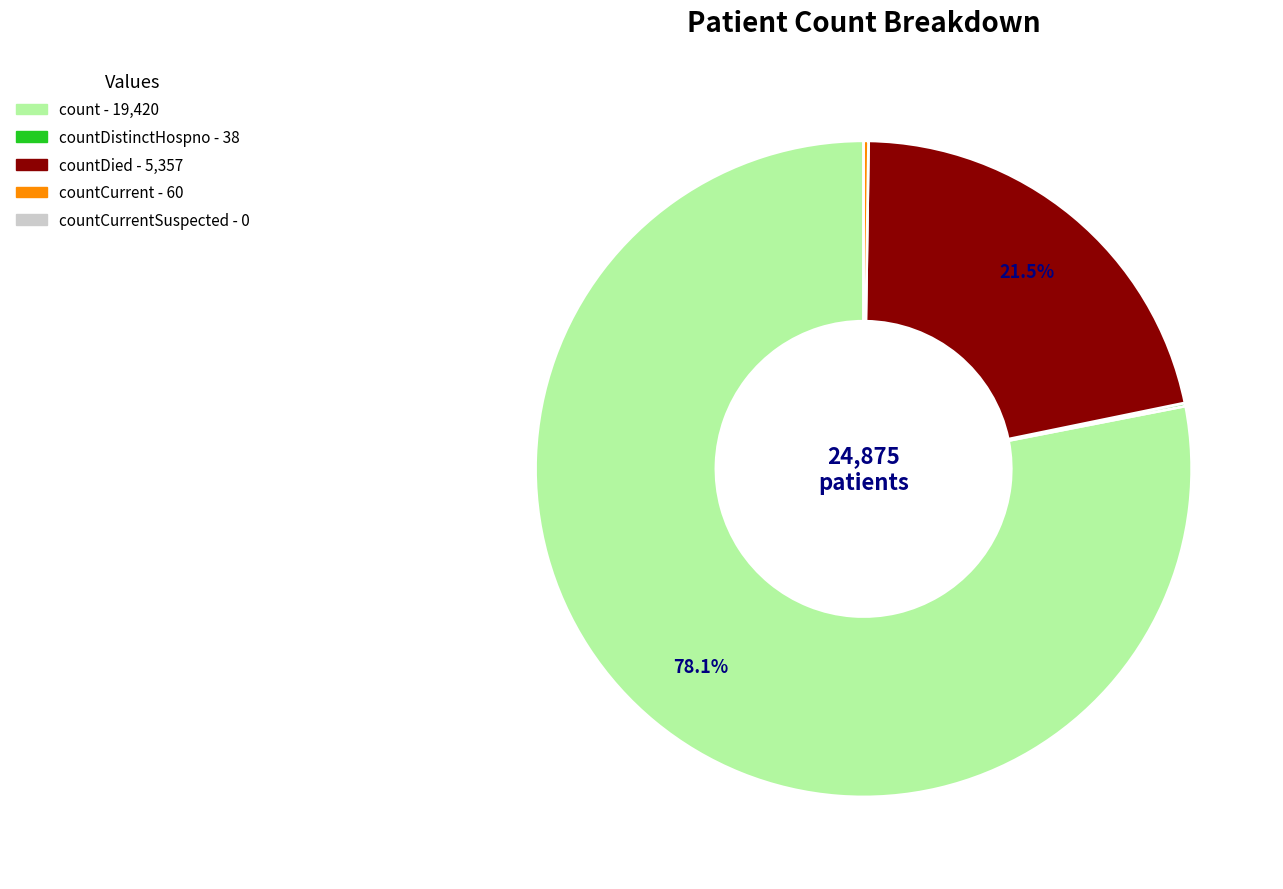

Which slice is the smallest?

countCurrentSuspected